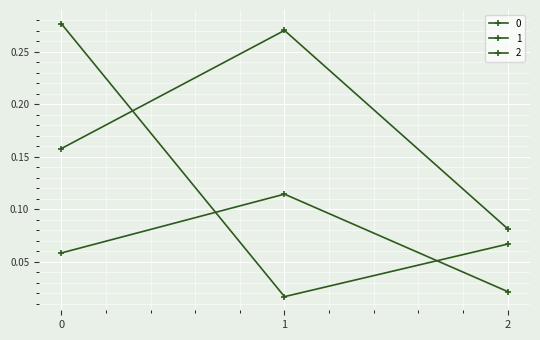

Rank the series by their maximum value, from lowest to highest.

0, 2, 1